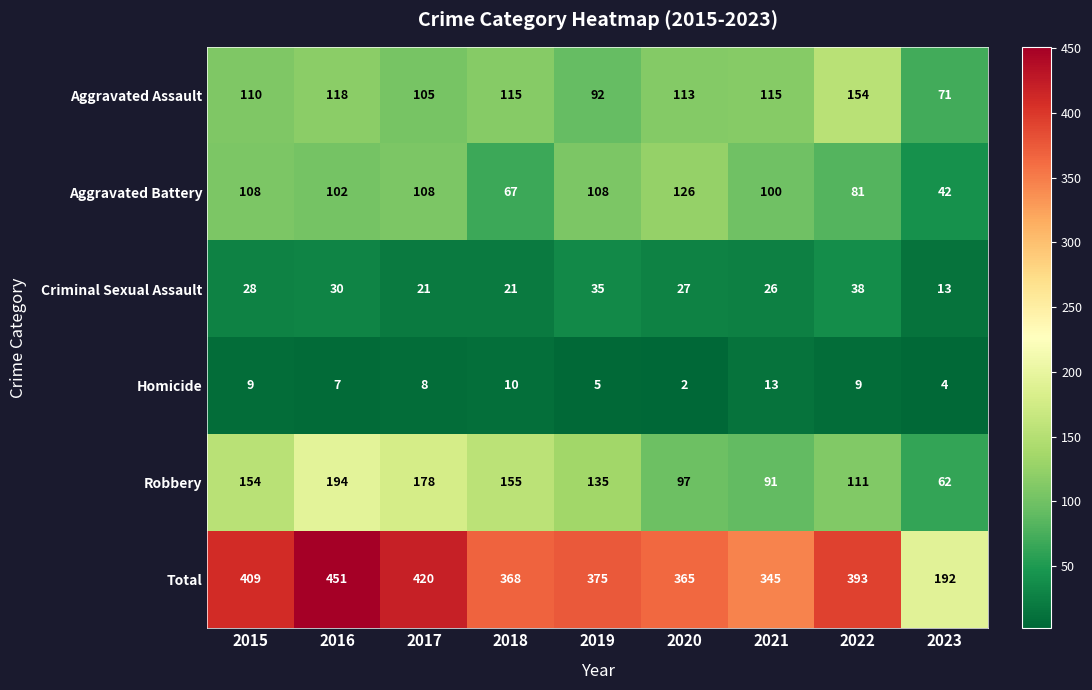

What is the total value across all series at 2015?

818